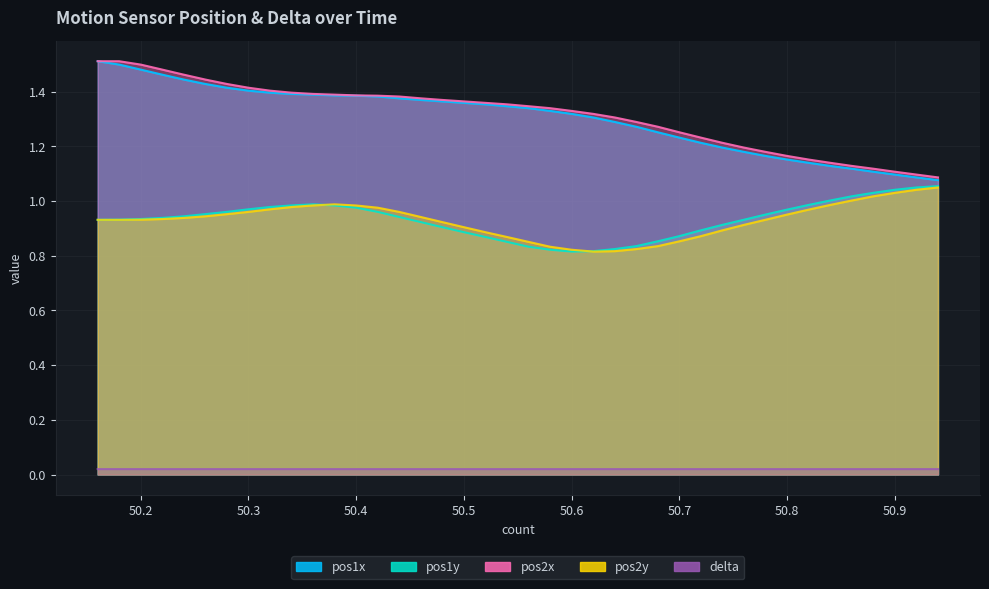

True or false: pos2x and pos2y cross at least once.

False